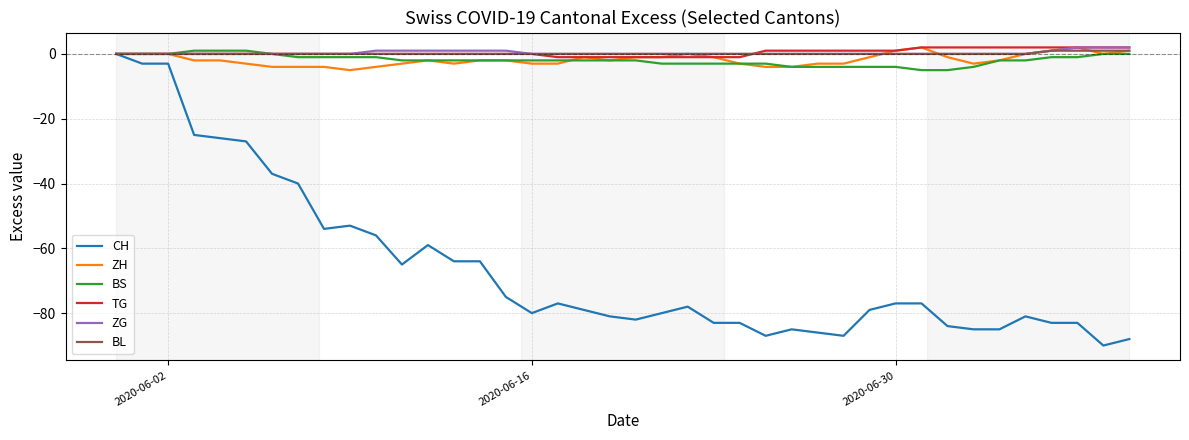

What is the difference between the second highest and second lowest values in the ZH series?

6